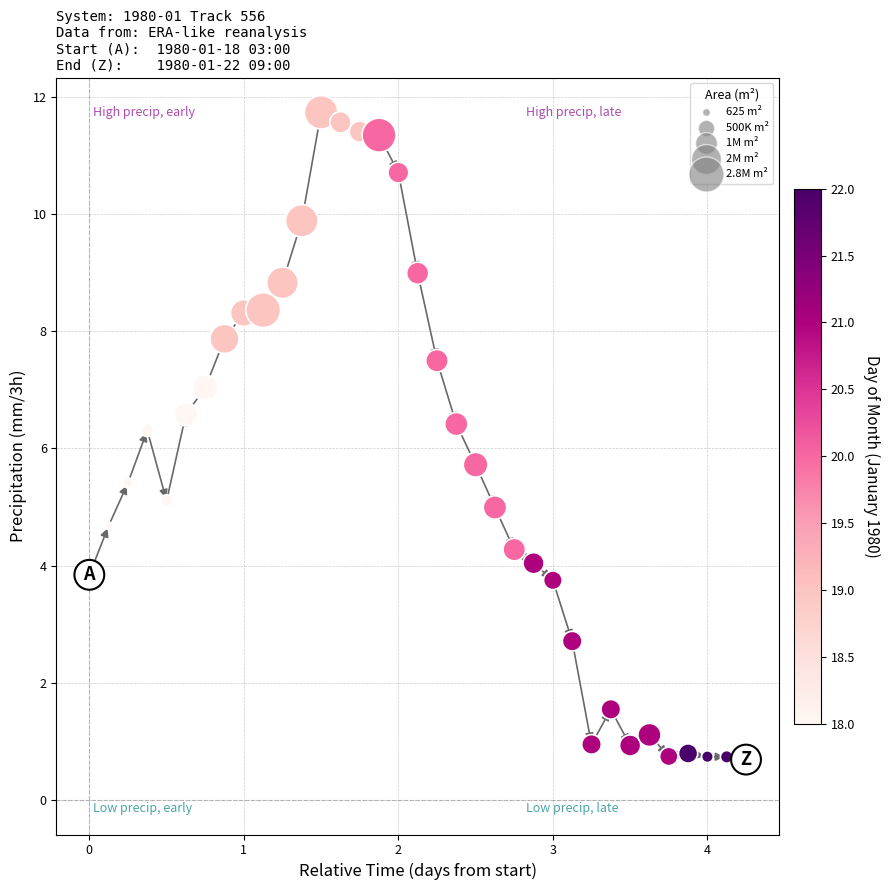

What is the range of X values (max minus min)?

4.2